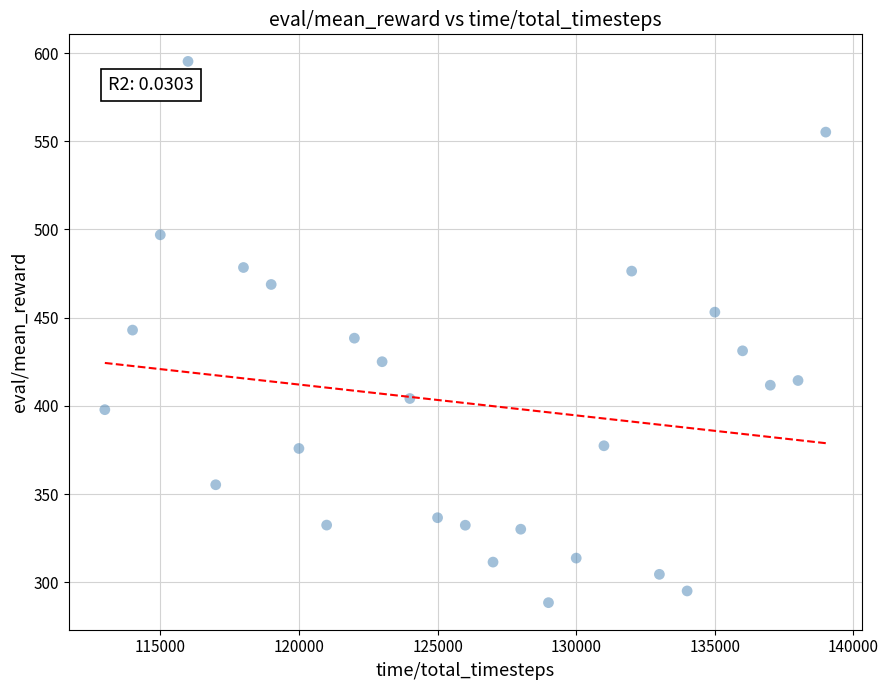

What is the range of X values (max minus min)?

26000.0